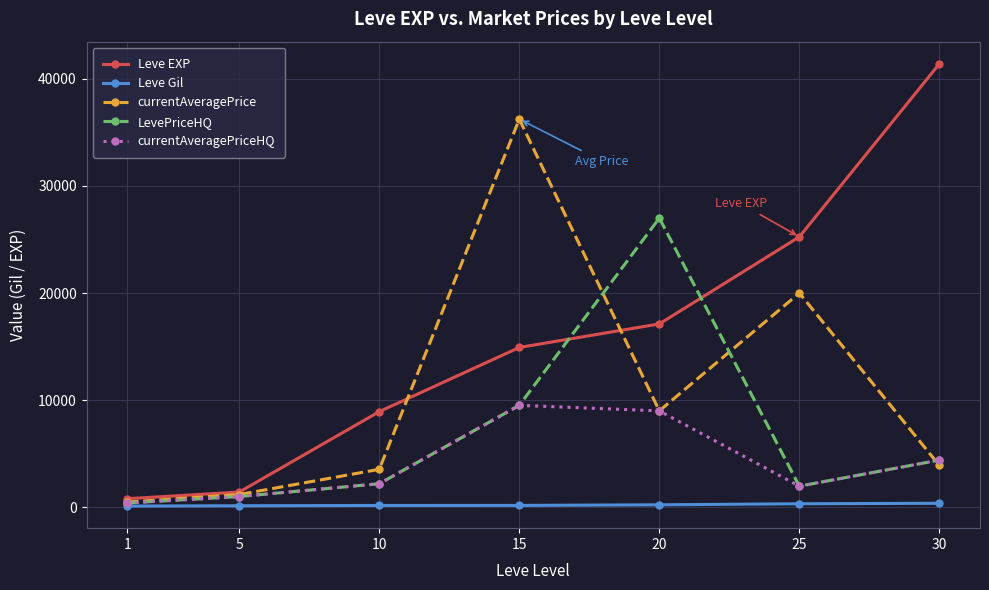

Which series has the largest total across all categories?

Leve EXP